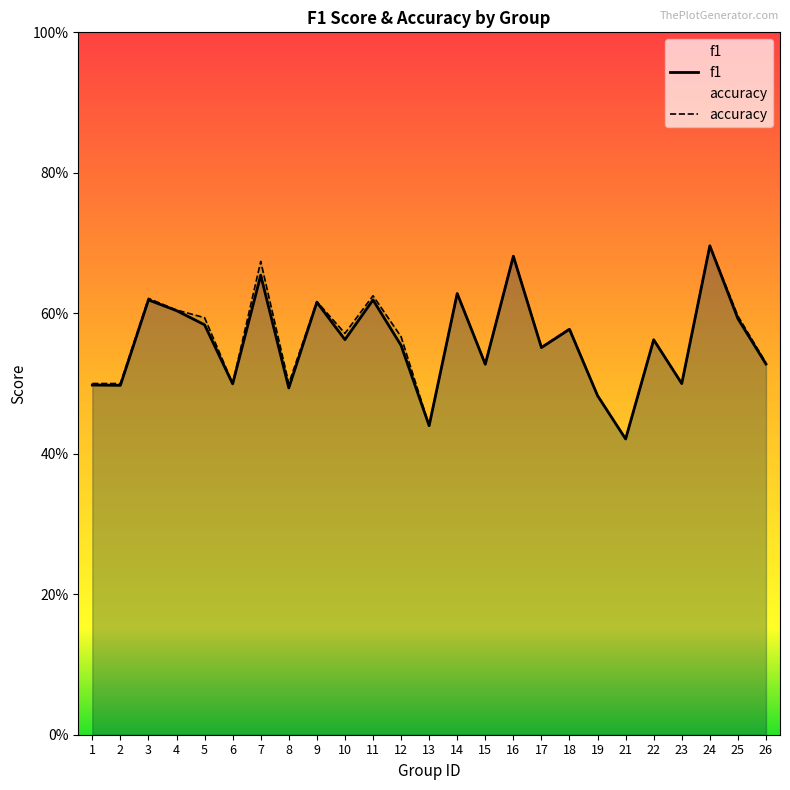

True or false: f1 has a value of 0.3 at 13.

False